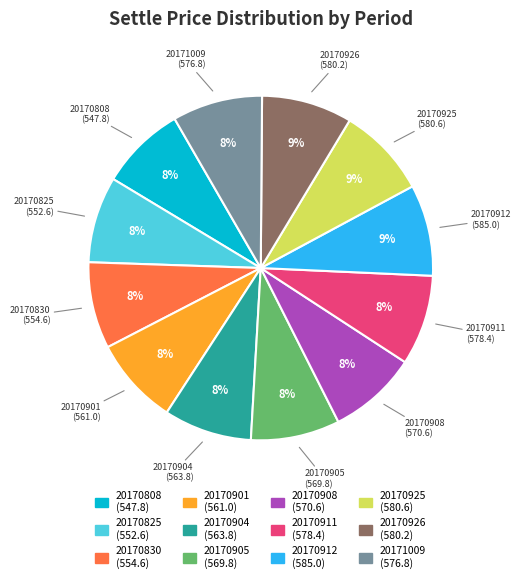

To the nearest percent, what percentage of the pie is 20170830?

8%